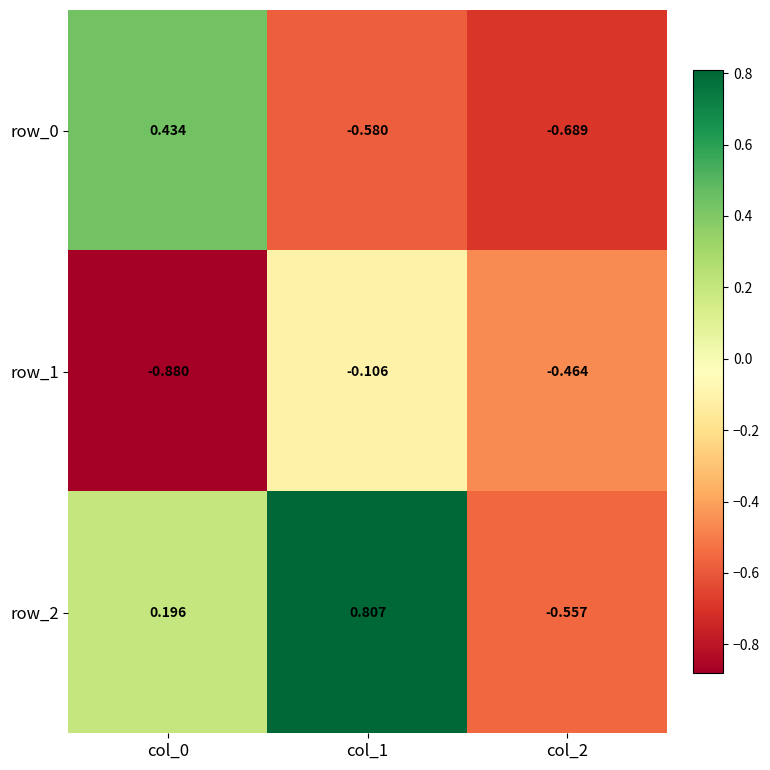

Rank the categories by row_1 value from highest to lowest.

col_1, col_2, col_0